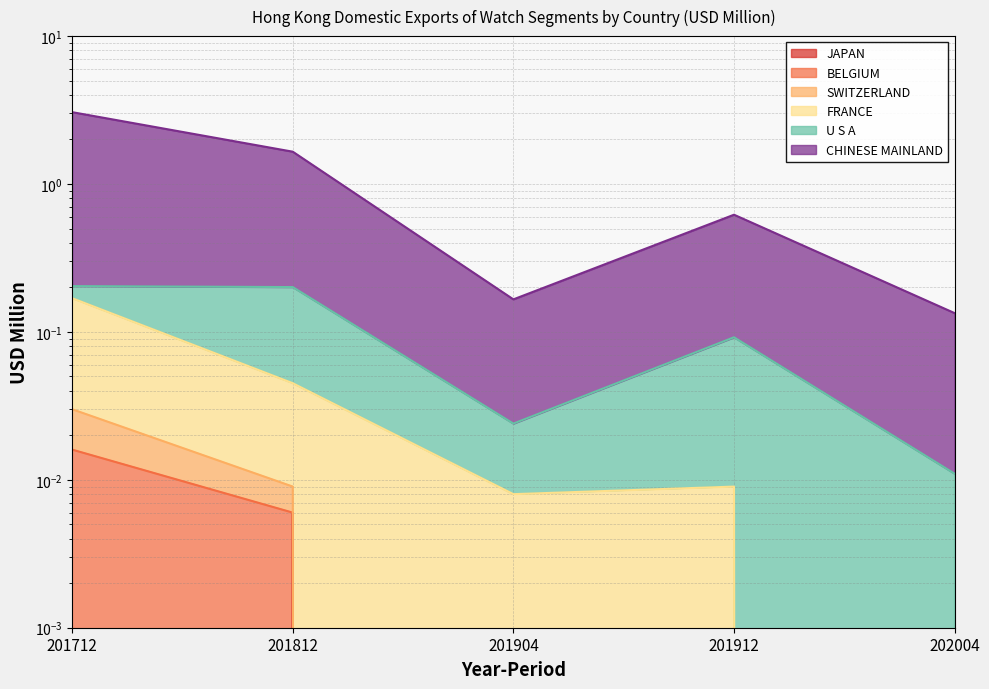

Does the chart display data point markers on the line(s)?

No